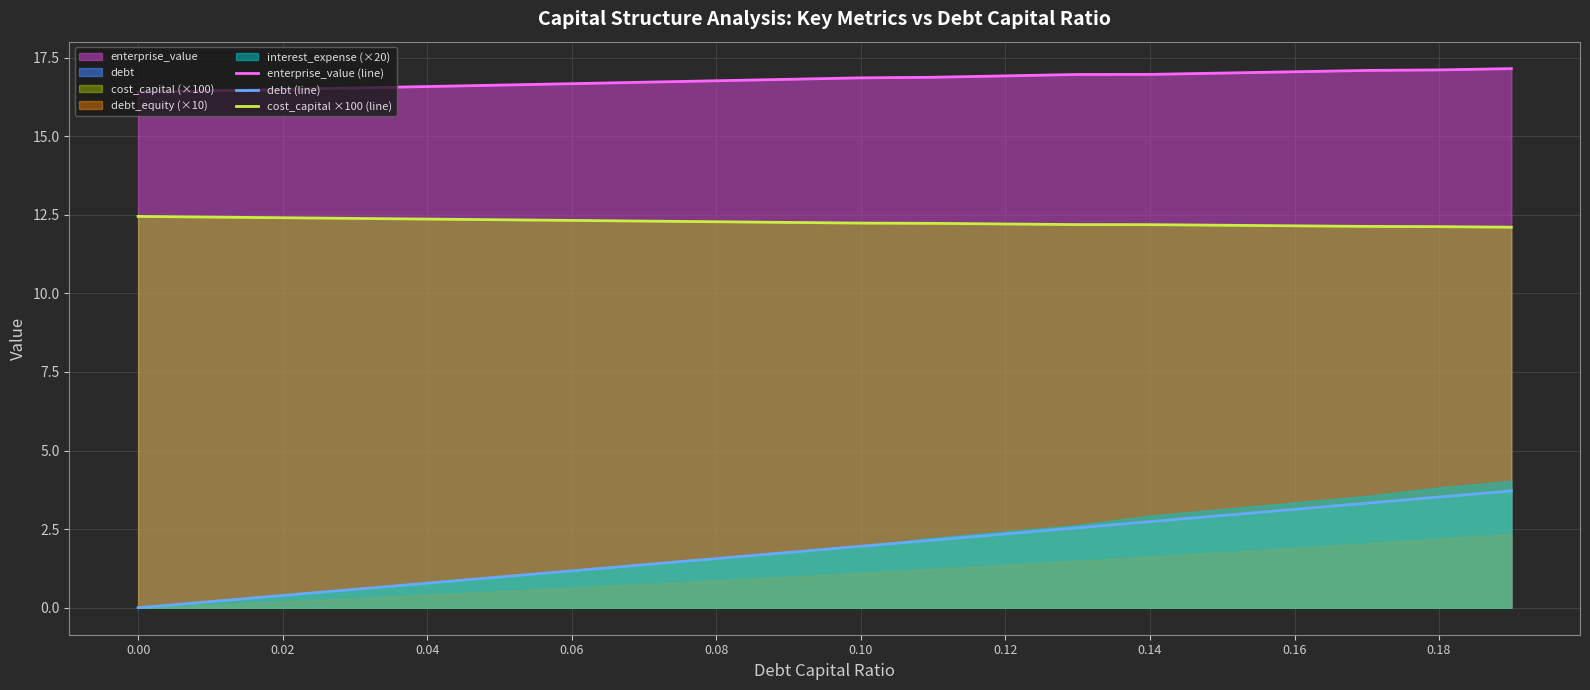

The value of cost_capital ×100 (line) at 0.02 is 5.7. True or false?

False